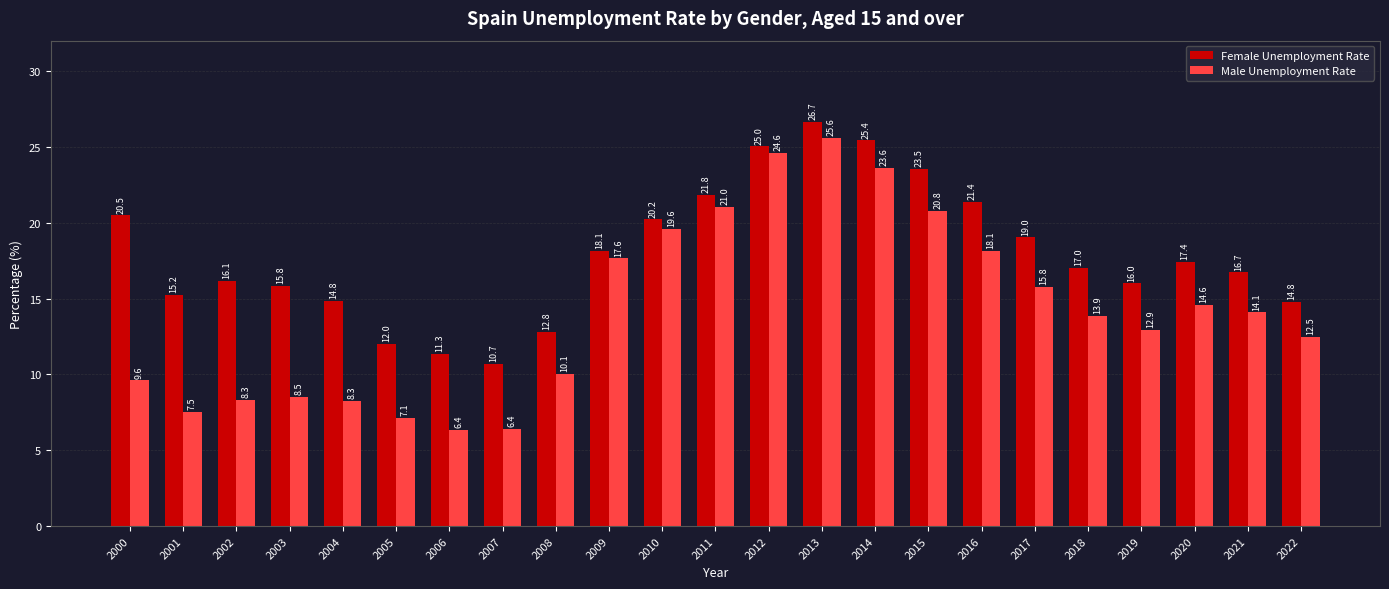

What is the maximum value shown in the chart?

26.7